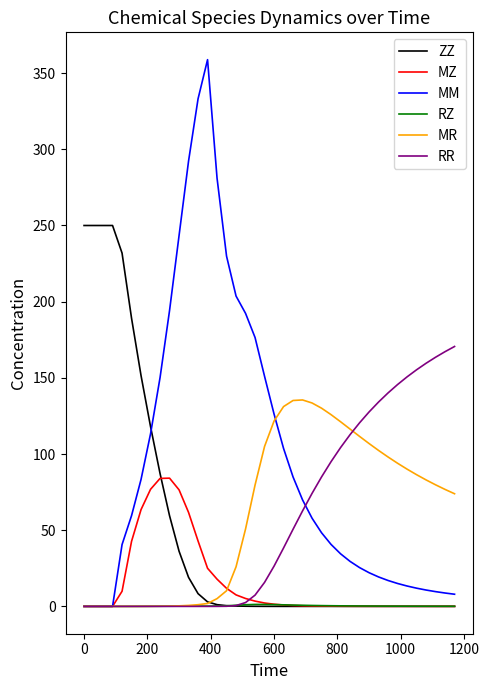

Rank the series by their maximum value, from highest to lowest.

MM, ZZ, RR, MR, MZ, RZ